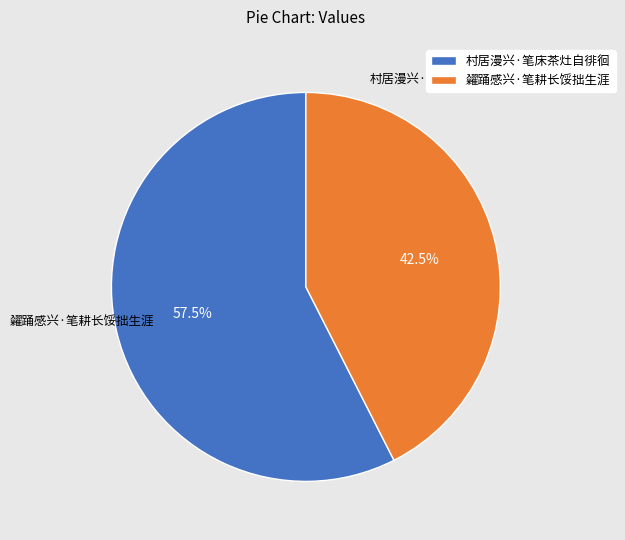

Rank the categories by value from lowest to highest.

糴踊感兴·笔耕长馁拙生涯, 村居漫兴·笔床茶灶自徘徊